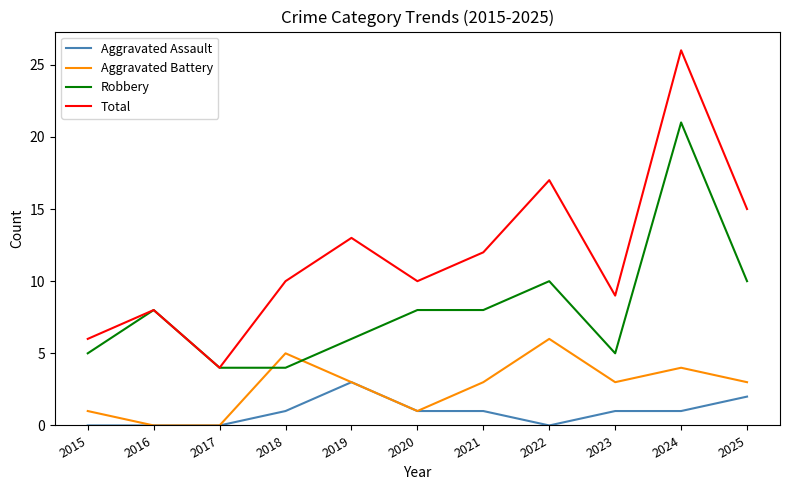

At which category does Robbery reach its first local peak?

2016